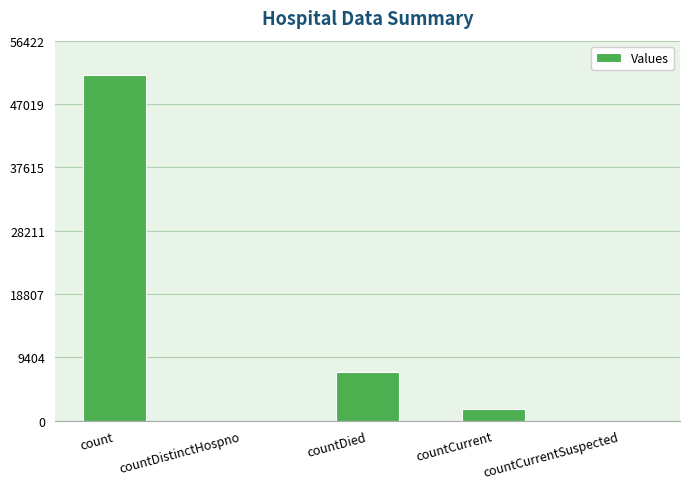

What is the change in value from count to countCurrent?

-49526